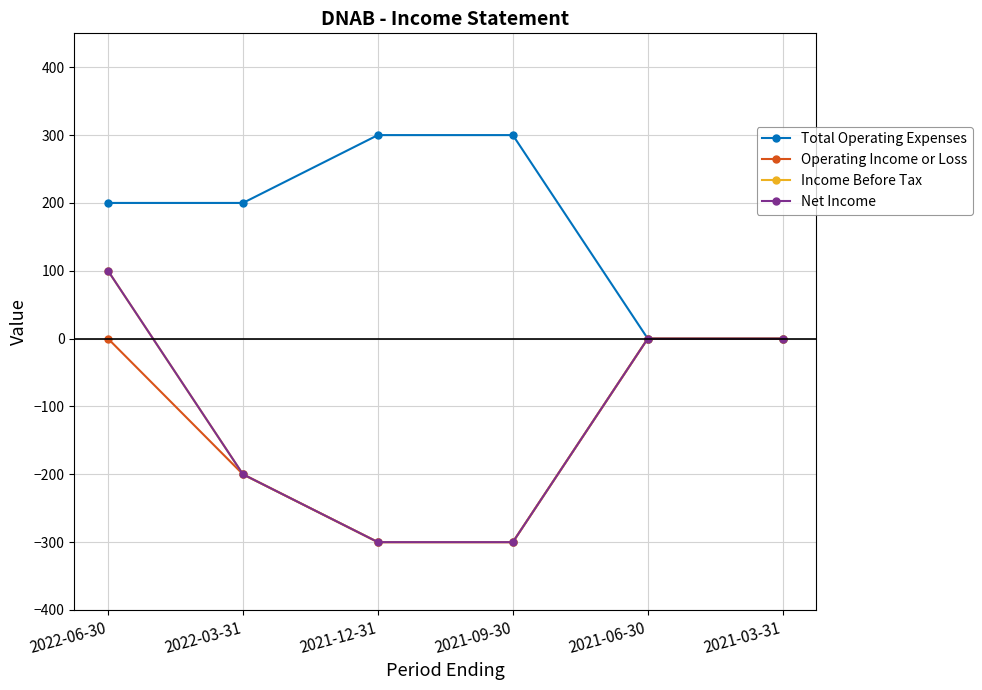

What is the difference between the maximum and minimum values in the Total Operating Expenses series?

300